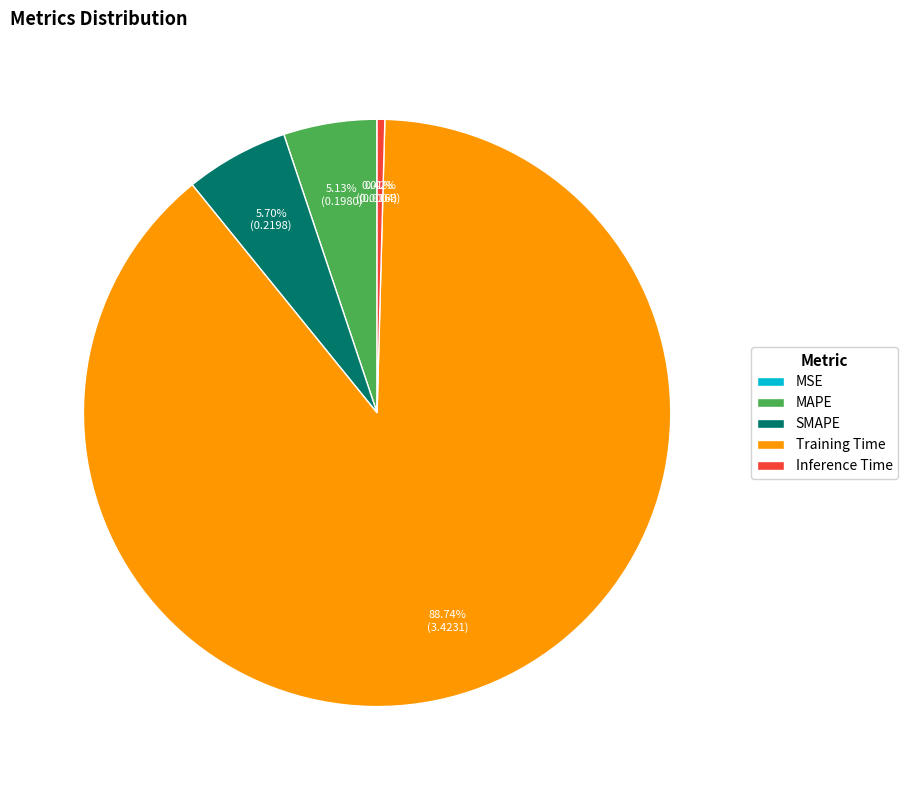

What percentage is the Training Time slice, to the nearest percent?

89%